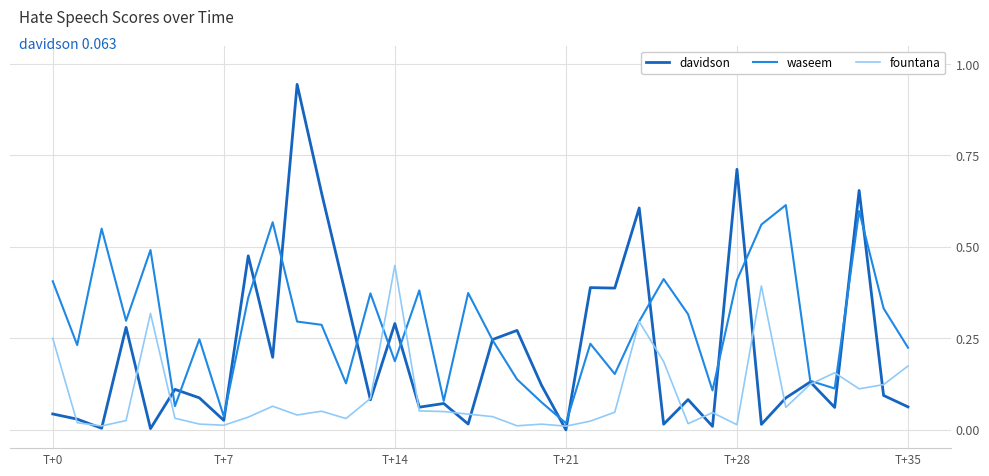

Which series has the widest spread of values?

davidson